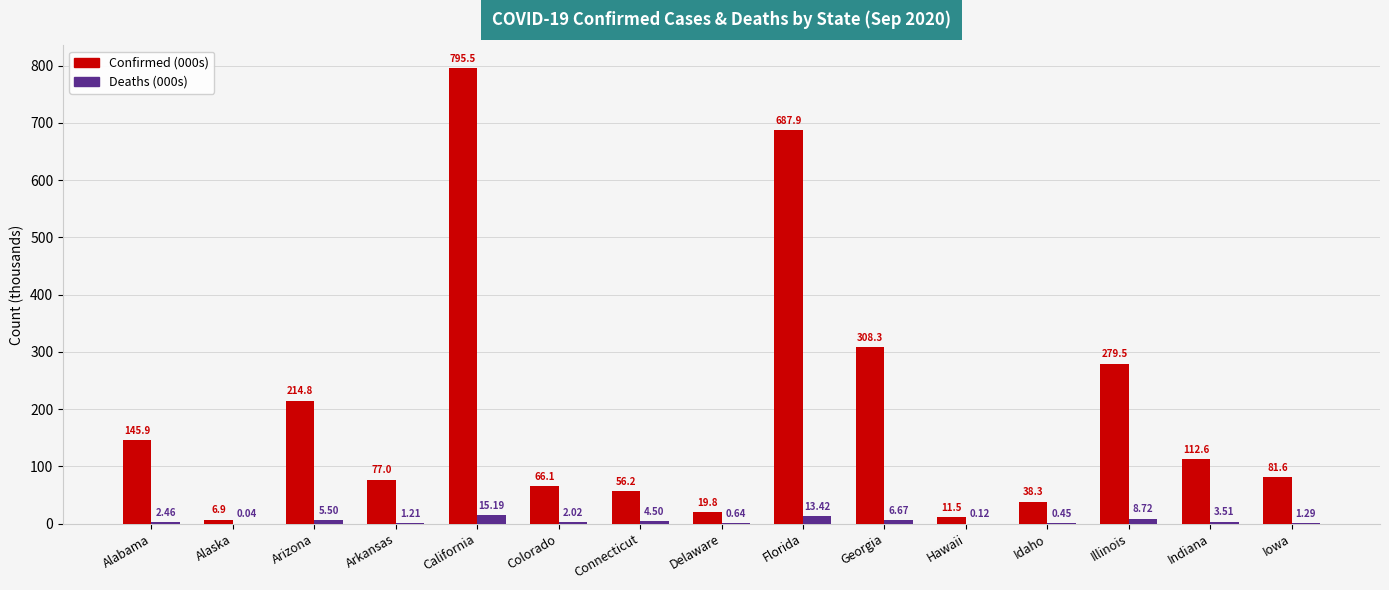

What are all the series names shown in the legend?

Confirmed (000s), Deaths (000s)